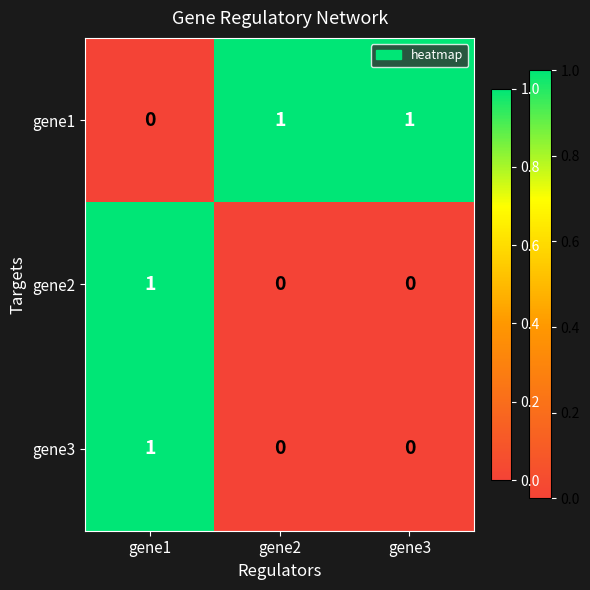

At how many categories does at least one series exceed 0?

3